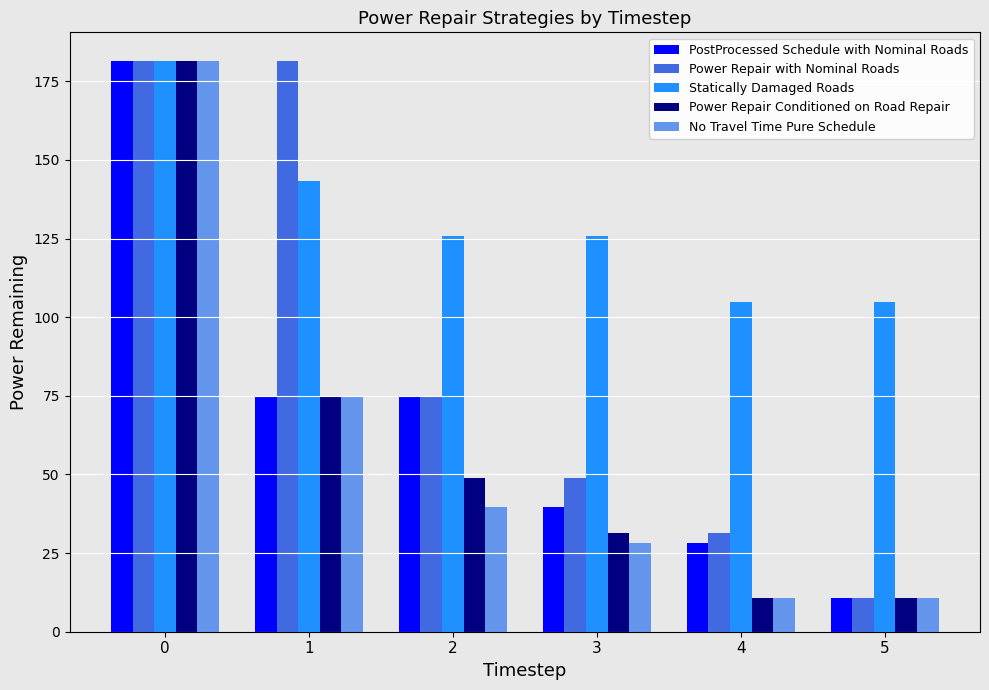

What is the difference between the PostProcessed Schedule with Nominal Roads values at 0 and 3?

141.7